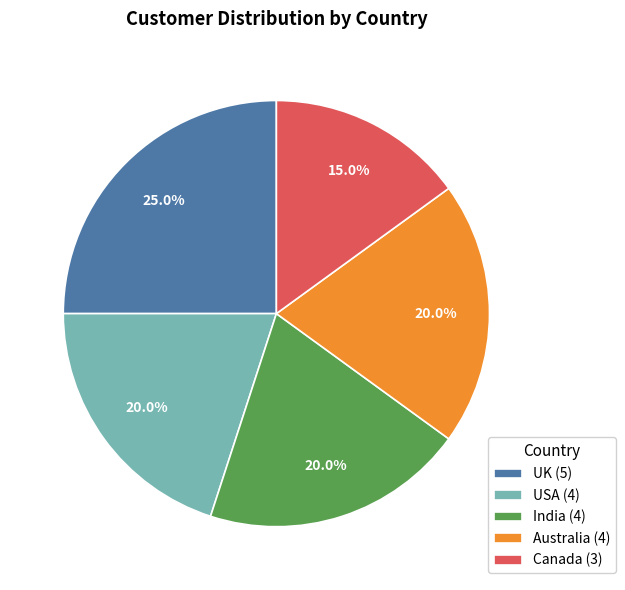

Approximately how many times larger is the value at Canada (3) compared to UK (5)?

0.6